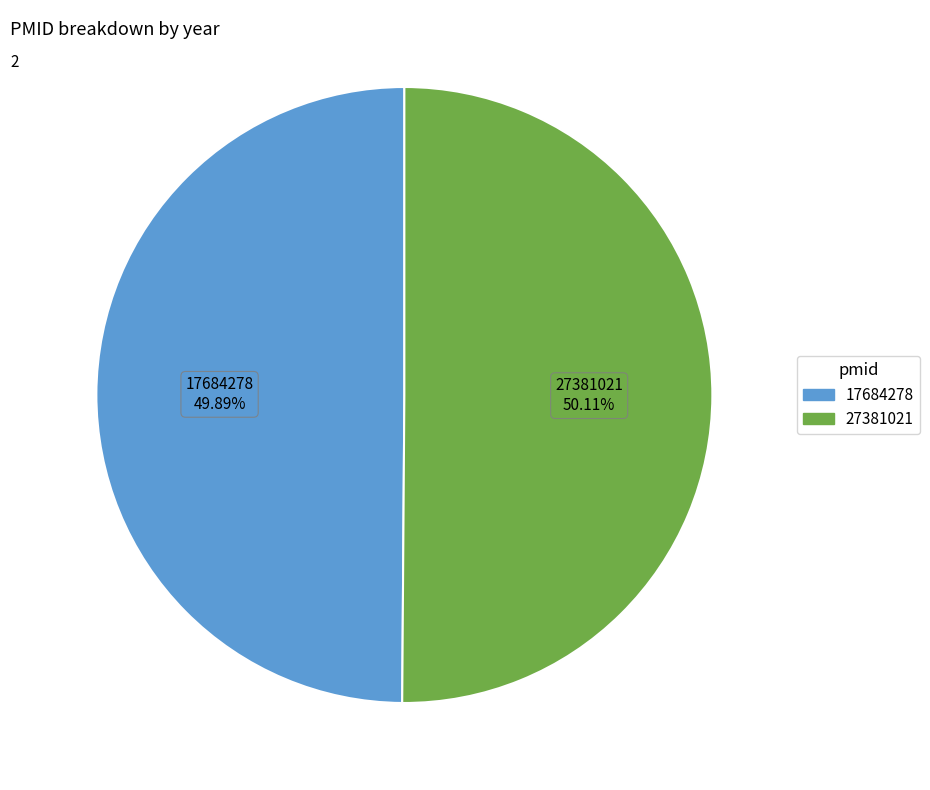

To the nearest percent, what portion does 17684278 represent?

50%